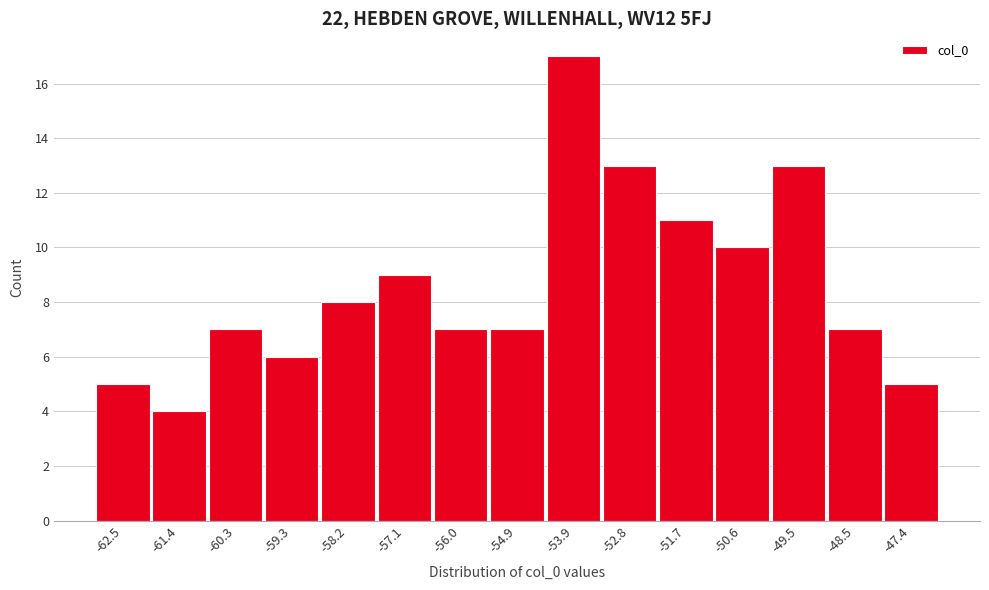

Reading left to right, transcribe all the data shown in this chart.

5	4	7	6	8	9	7	7	17	13	11	10	13	7	5